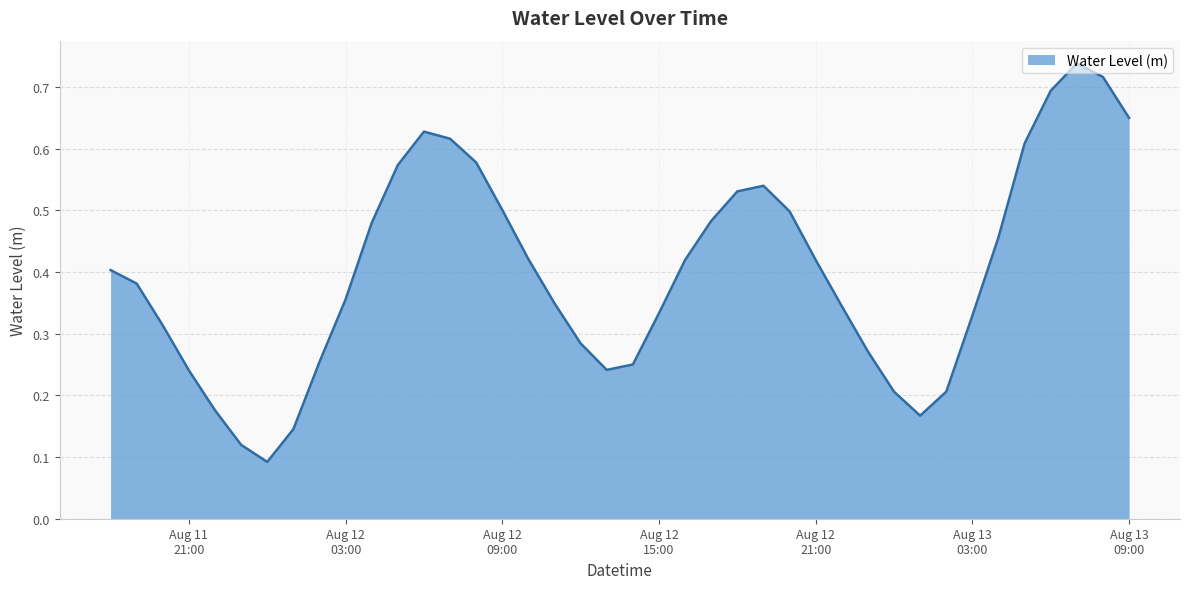

Does the chart have visible grid lines?

Yes